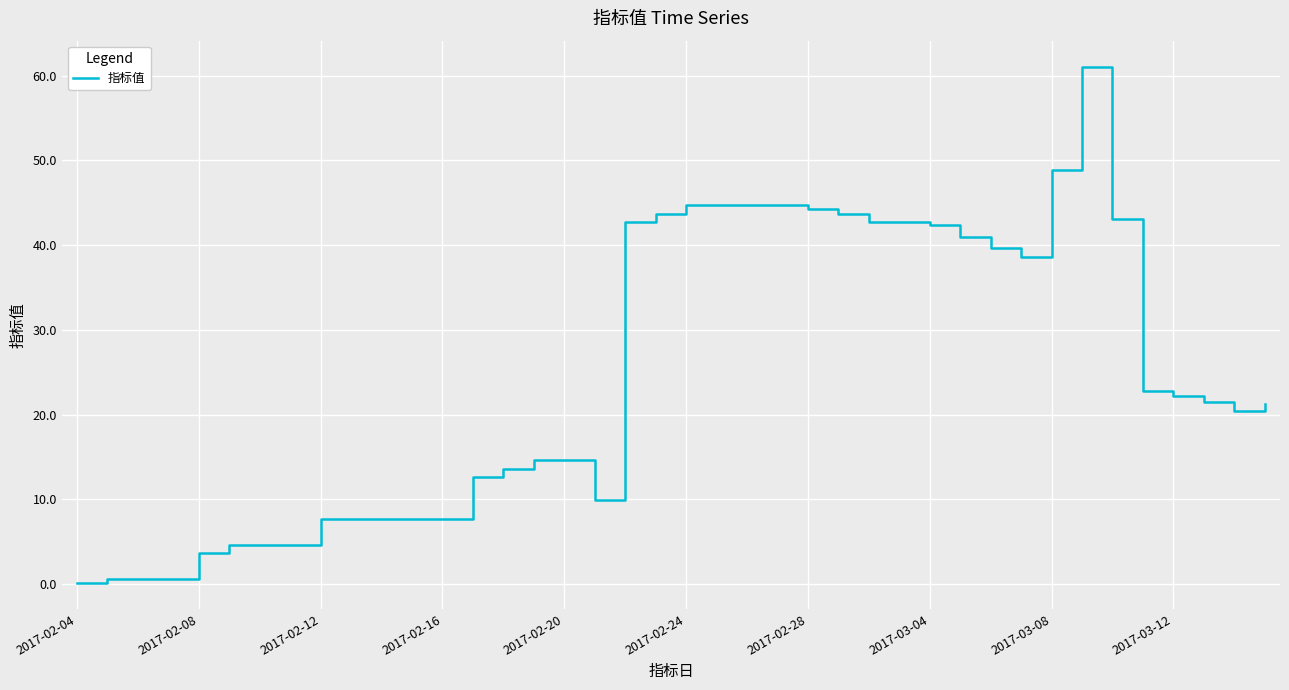

What is the greatest value displayed?

61.1